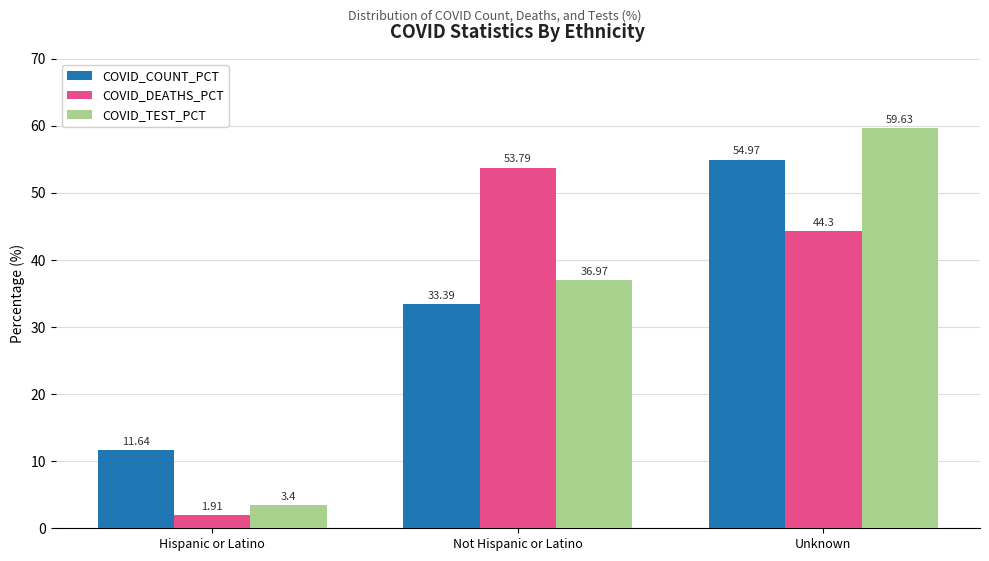

What is the spread (max minus min) of values at Not Hispanic or Latino?

20.4